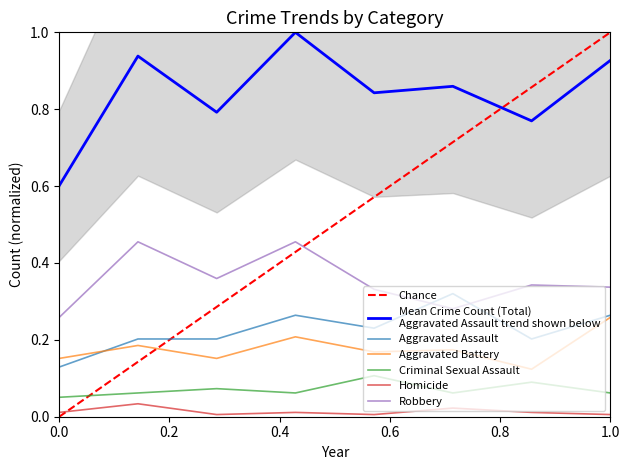

The Homicide series shows 0.0 at 2020. True or false?

True